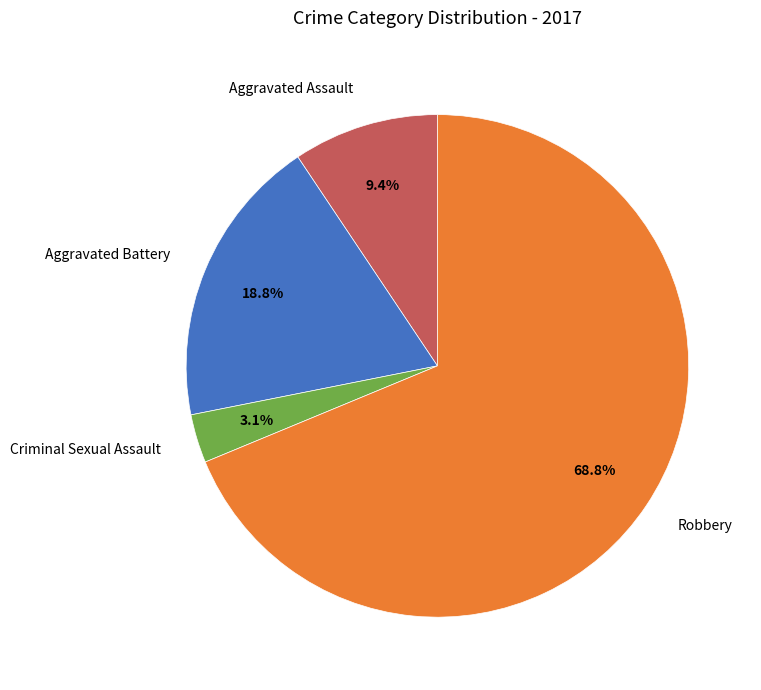

Between Aggravated Battery and Robbery, which is larger?

Robbery